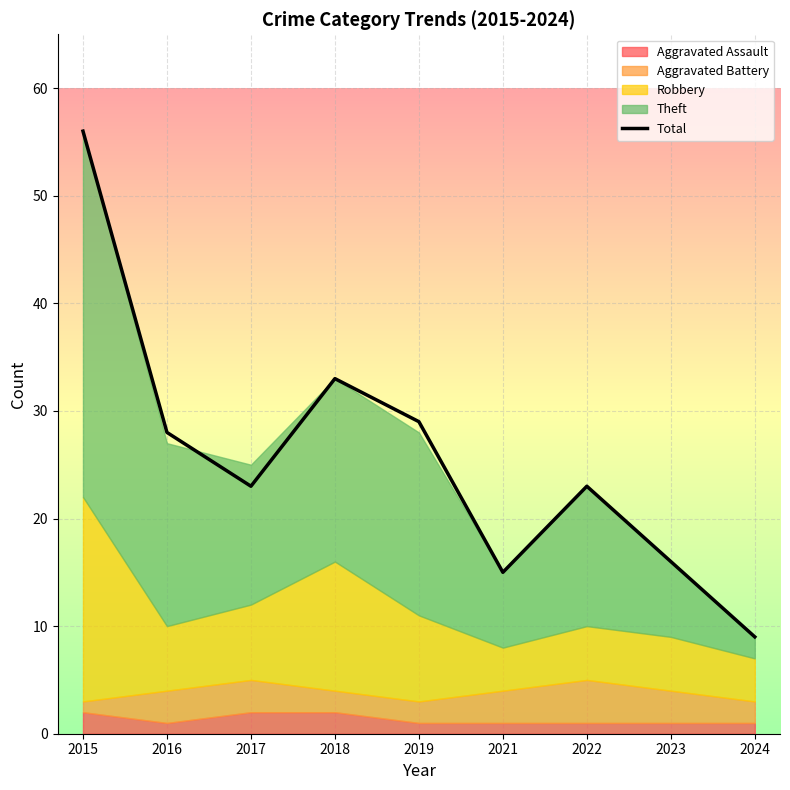

Does the chart display data point markers on the line(s)?

No